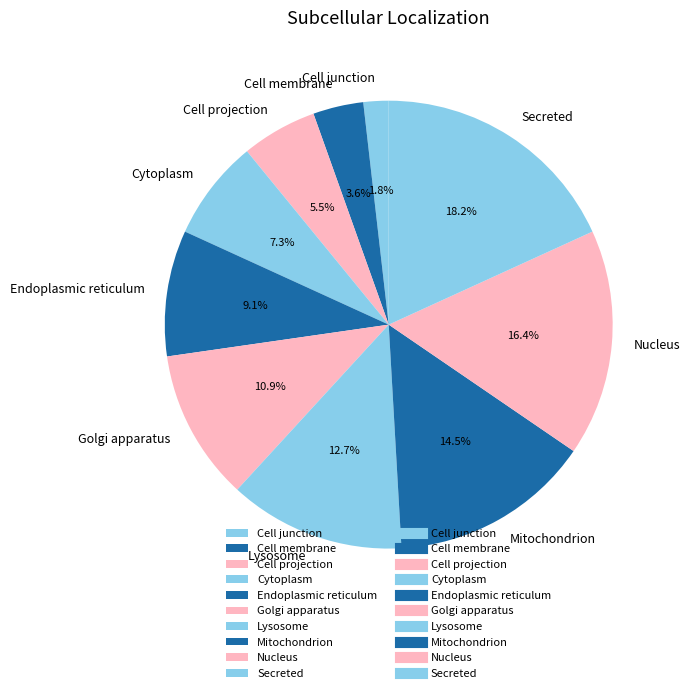

Which has a higher value, Endoplasmic reticulum or Cell junction?

Endoplasmic reticulum